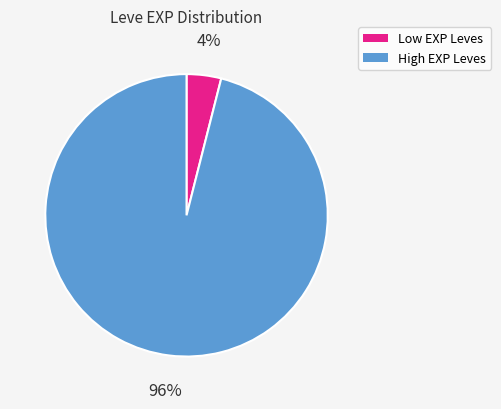

To the nearest percent, what is the average slice percentage?

50%